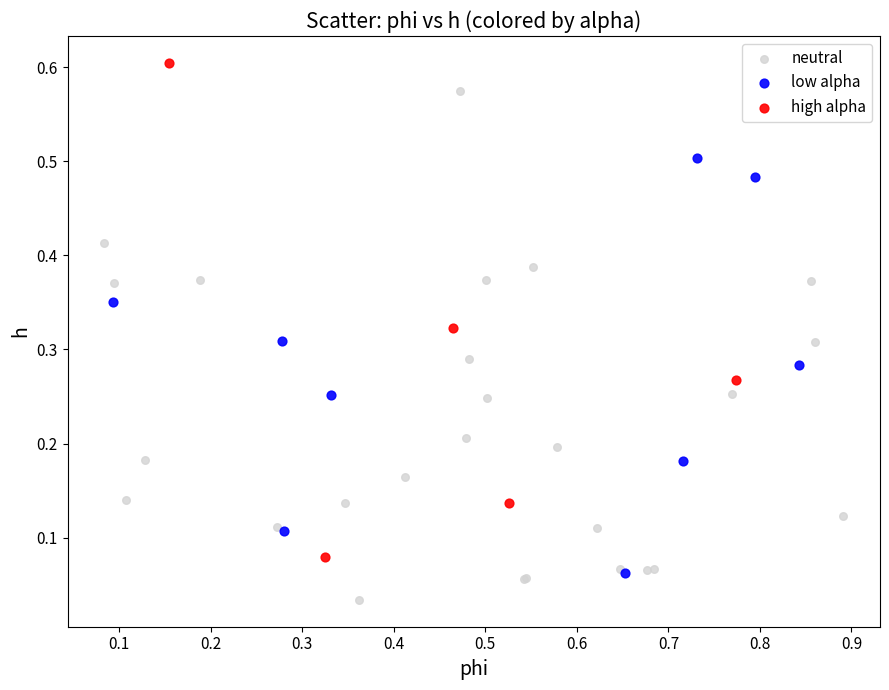

Which series reaches the maximum Y coordinate?

high alpha